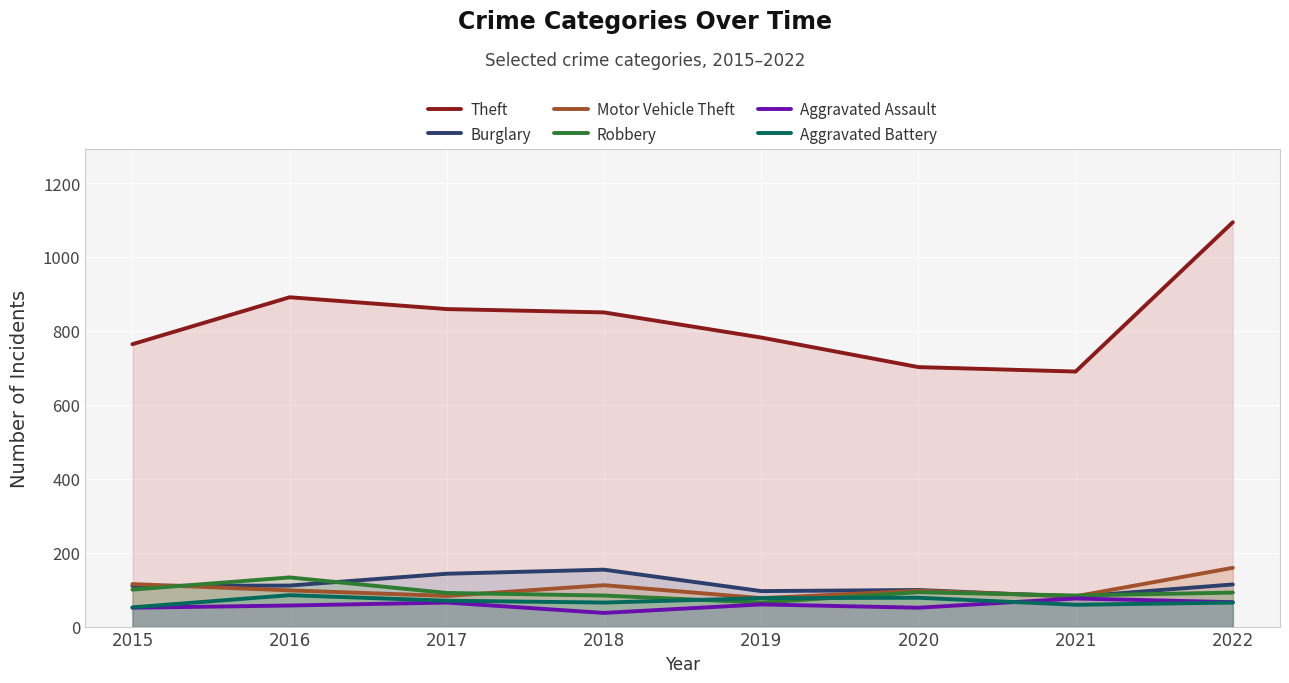

True or false: Theft and Aggravated Assault intersect in this chart.

False